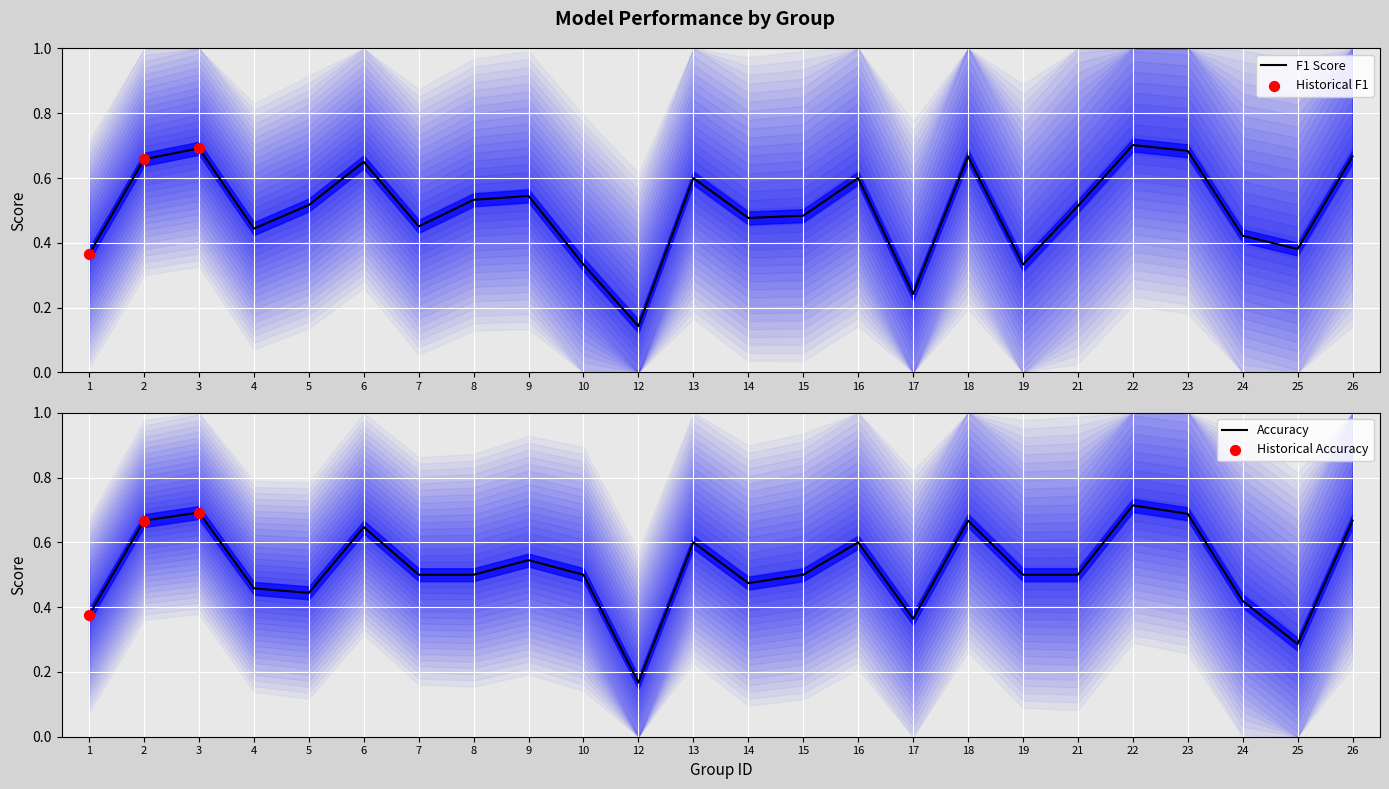

Which series has the widest spread of Y values?

f1